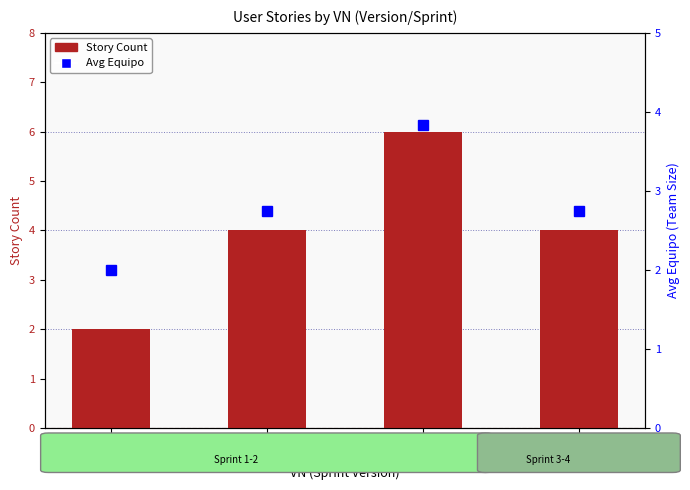

What are all the series names shown in the legend?

Story Count, Avg Equipo